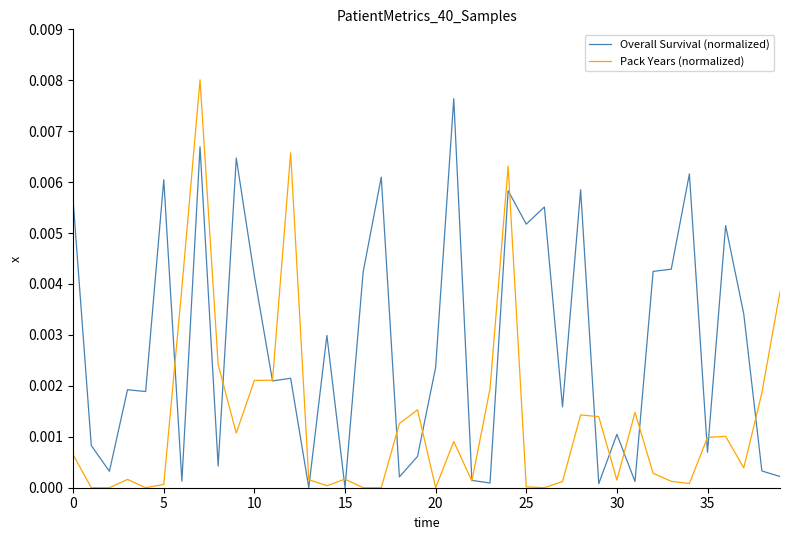

Which series has the largest total across all categories?

Overall Survival (normalized)